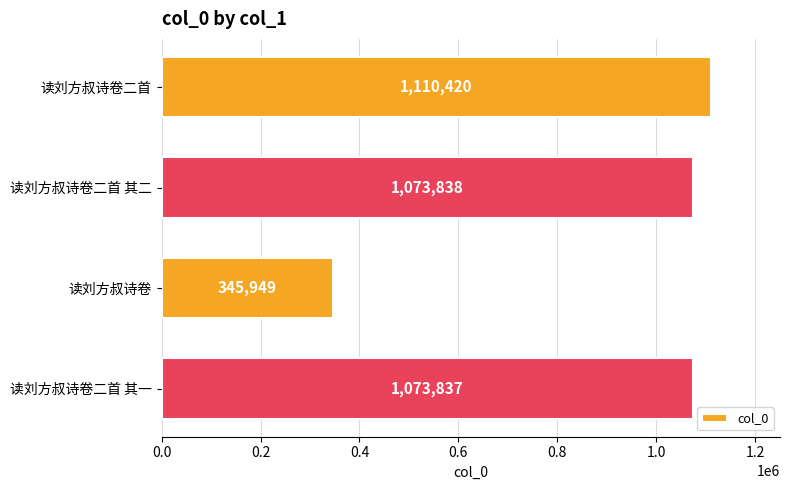

How many data points does each series have?

4